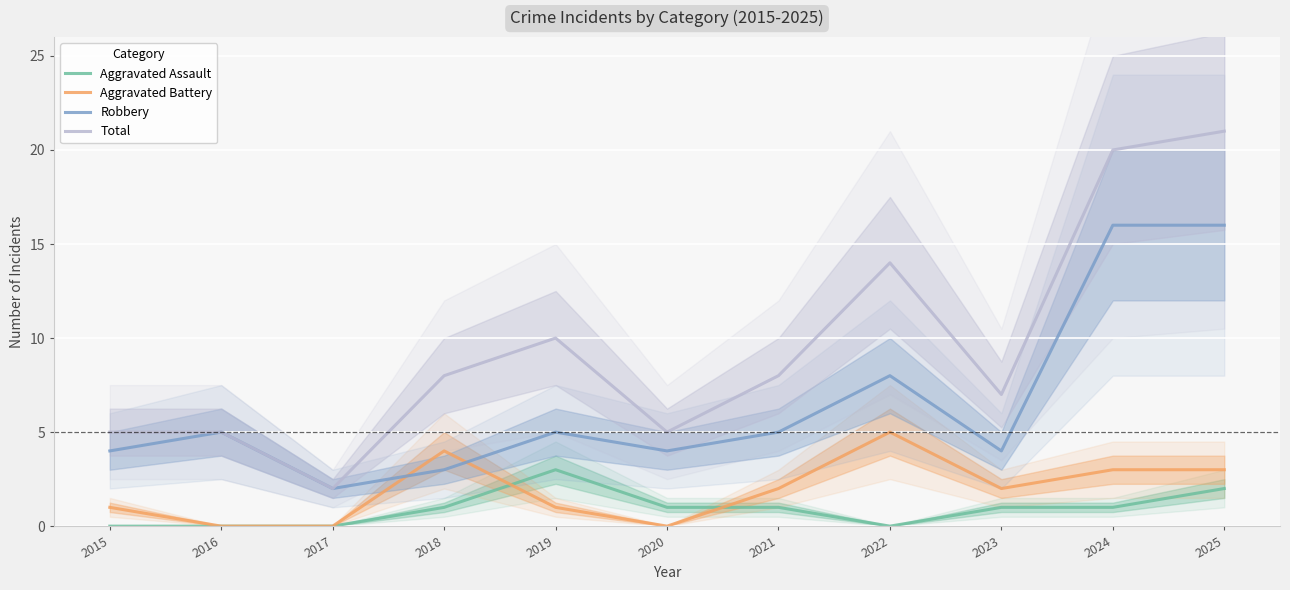

Where is the first local maximum for Aggravated Assault?

2019